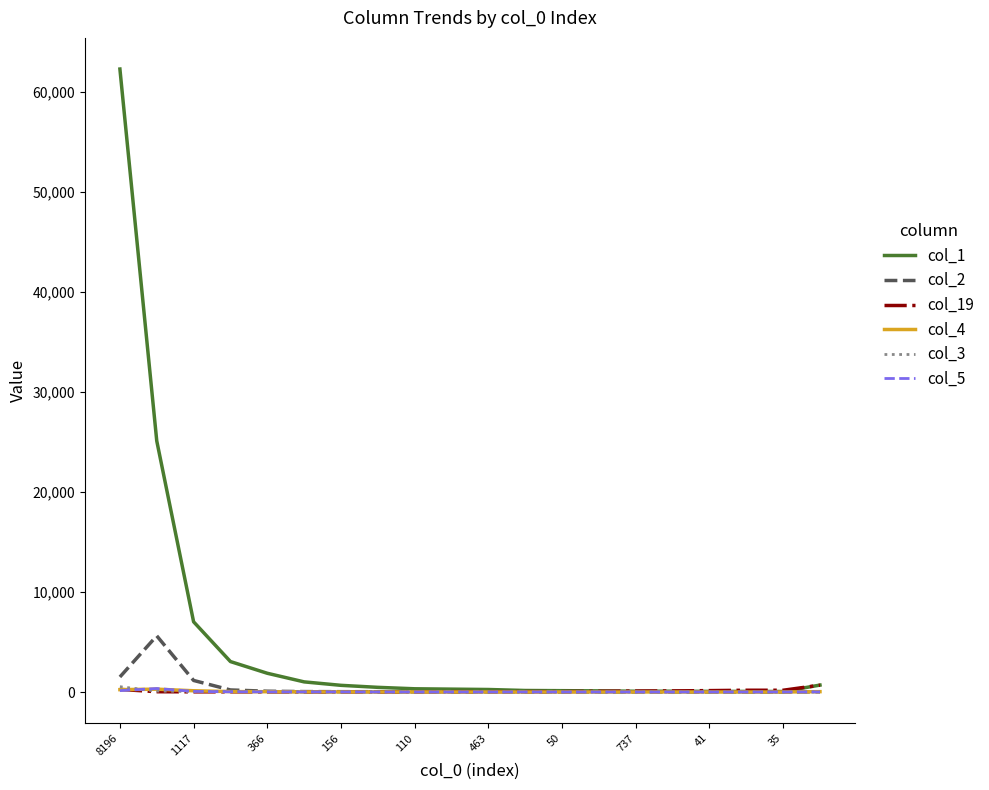

Which series has the widest spread of values?

col_1